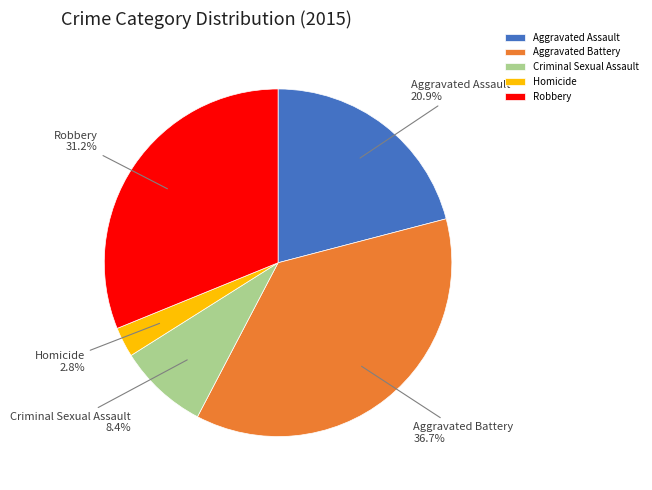

To the nearest percent, what portion does Robbery represent?

31%